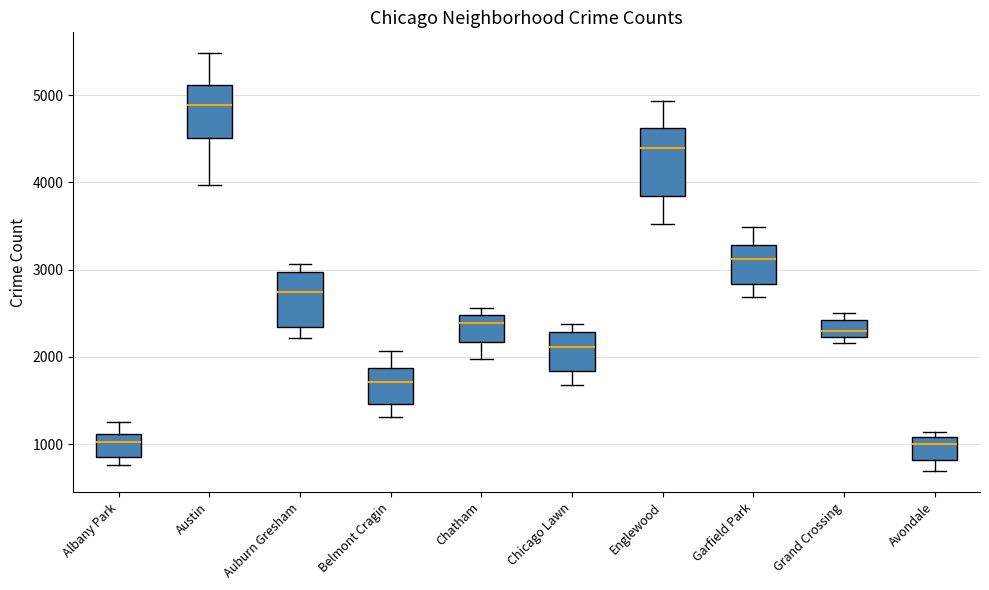

Where does the median line of the box for Chatham sit on the y-axis? The values are not printed on the chart, so give them approximately, as read against the axis.

2400